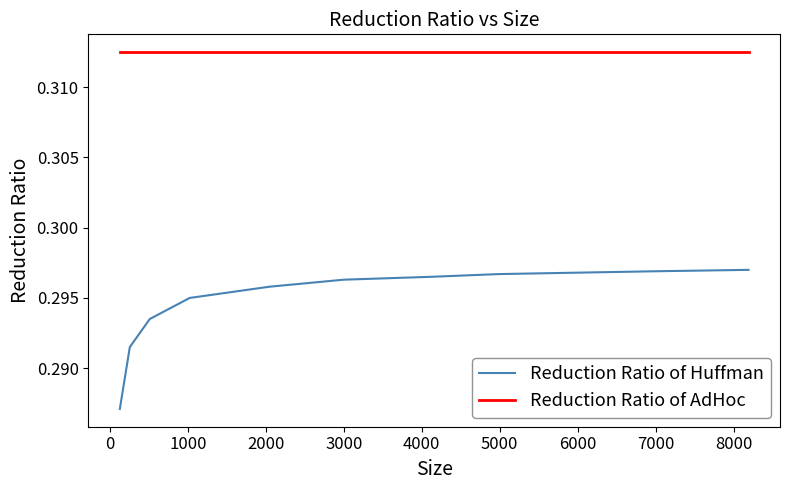

List the series in order of their peak value, lowest first.

Reduction Ratio of Huffman, Reduction Ratio of AdHoc